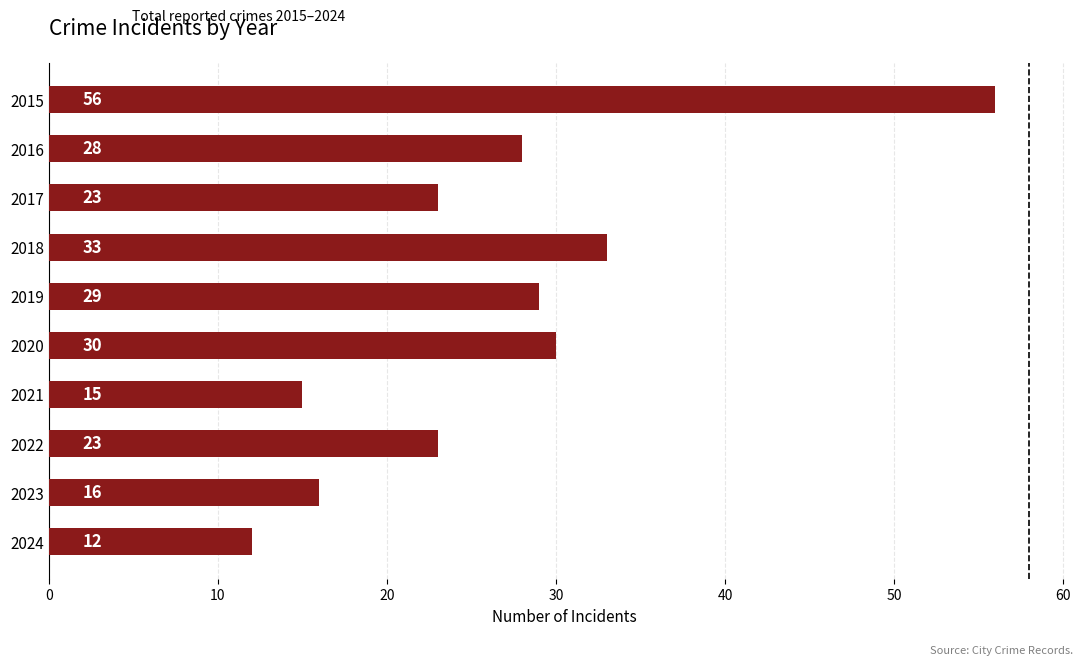

The value at 2015 is 18. True or false?

False